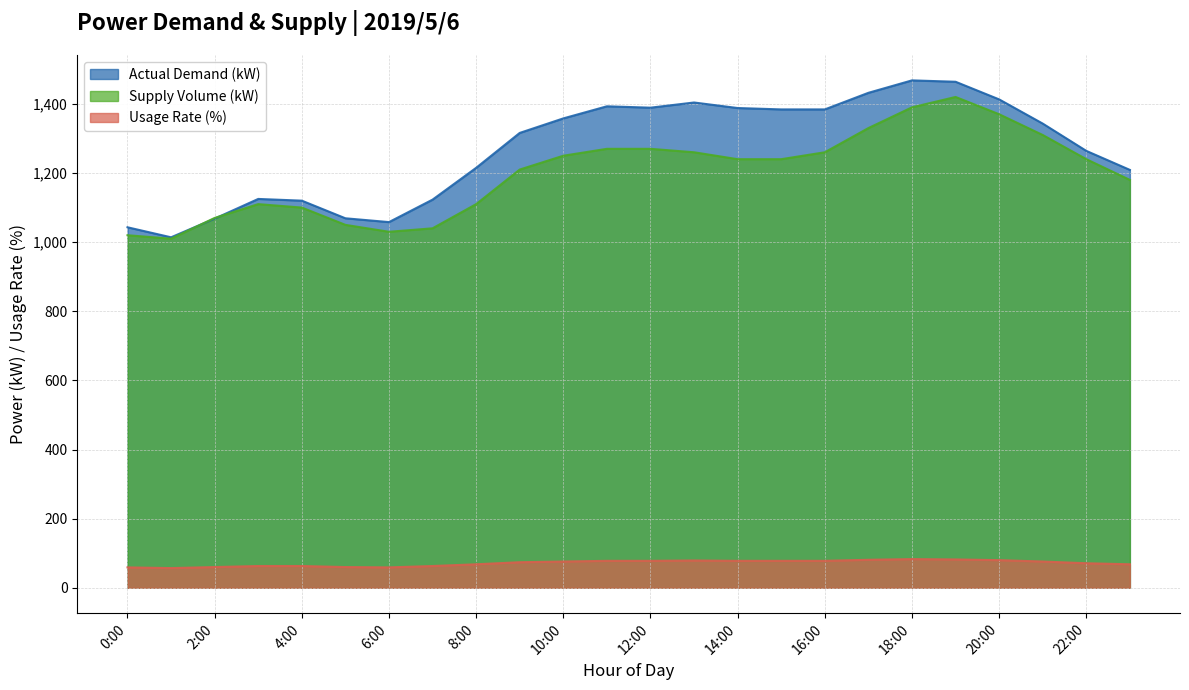

True or false: Supply Volume (kW) and Usage Rate (%) cross at least once.

False